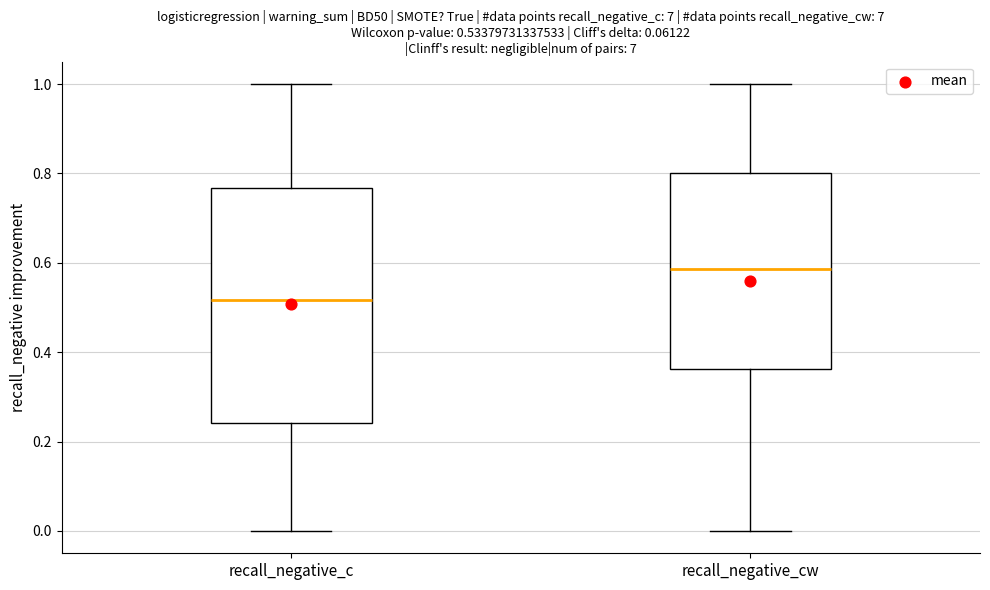

Comparing the boxes themselves (not the whiskers), which one is the tallest?

recall_negative_c